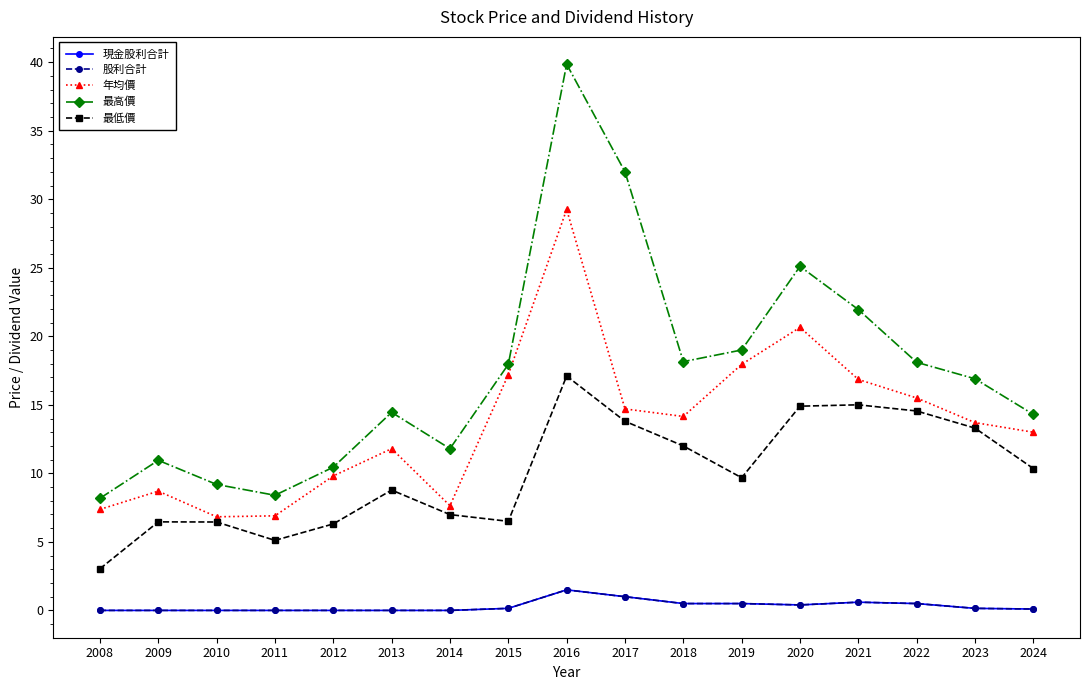

Is this an area chart (filled region under the line)?

No